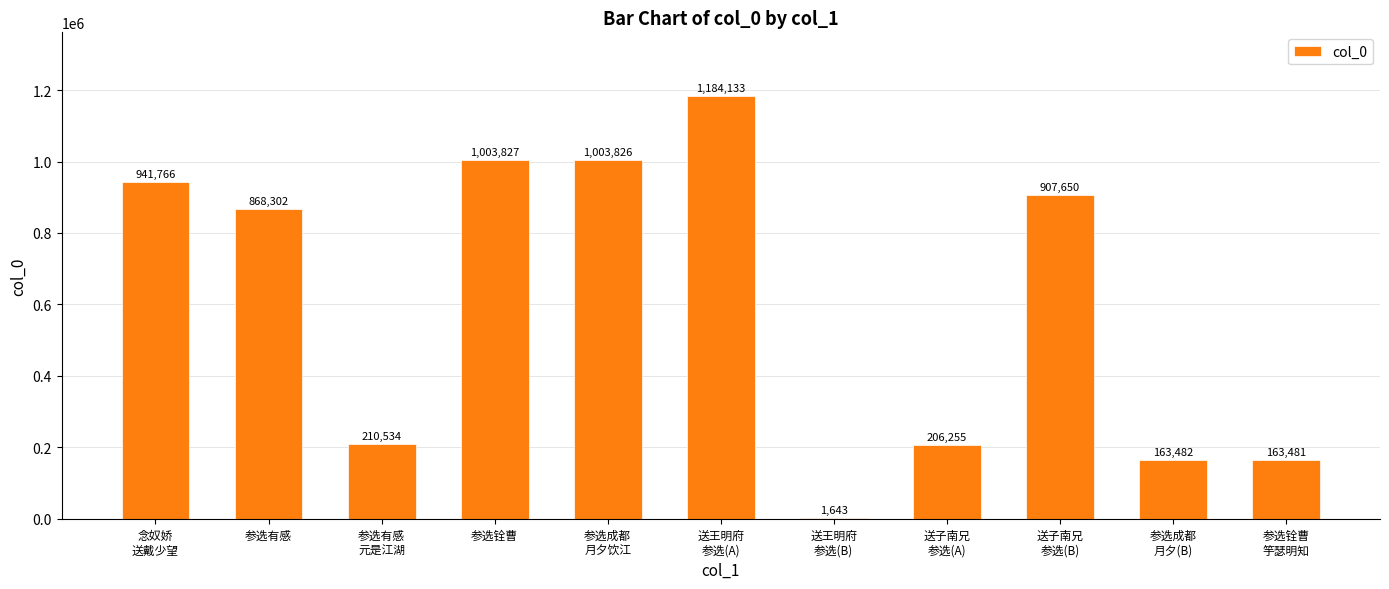

What is the sum of all values?

6654899